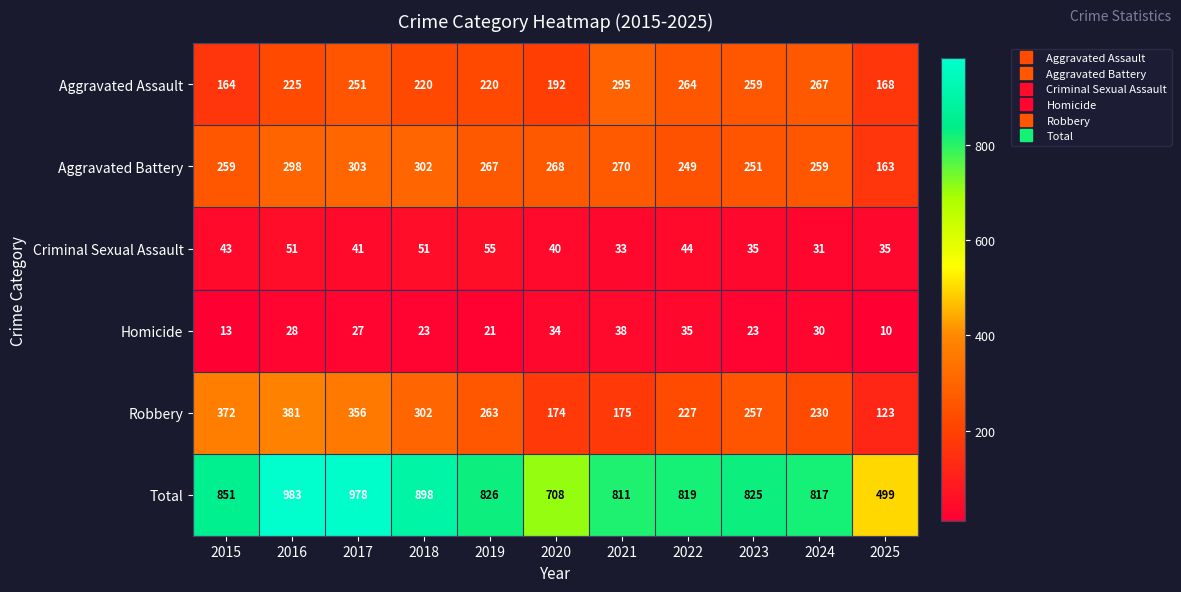

What is the spread (max minus min) of values at 2020?

674